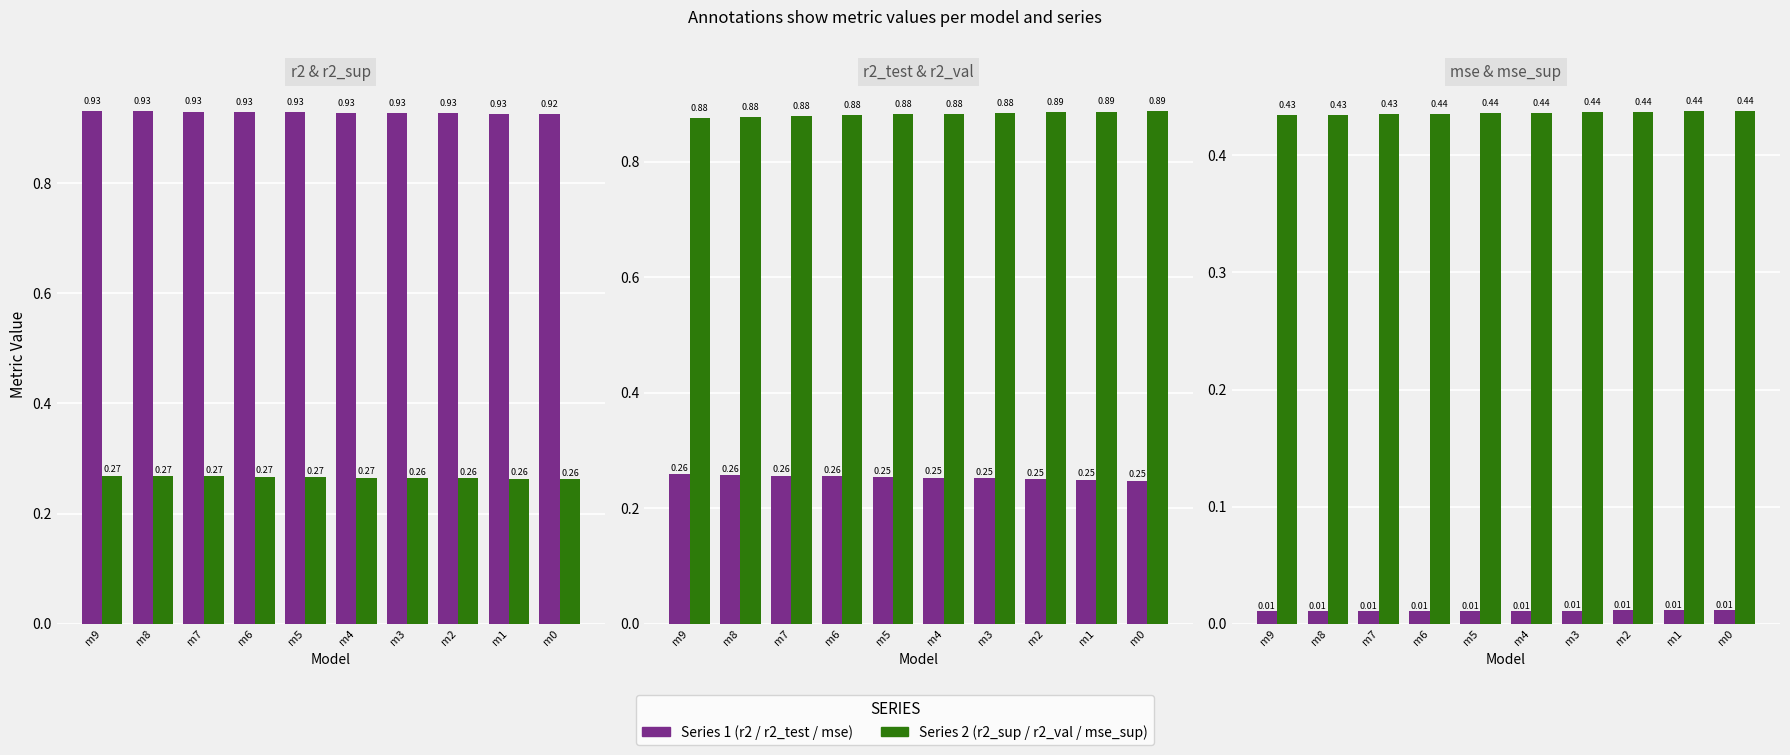

List the series in order of their peak value, highest first.

r2, r2_val, mse_sup, r2_sup, r2_test, mse